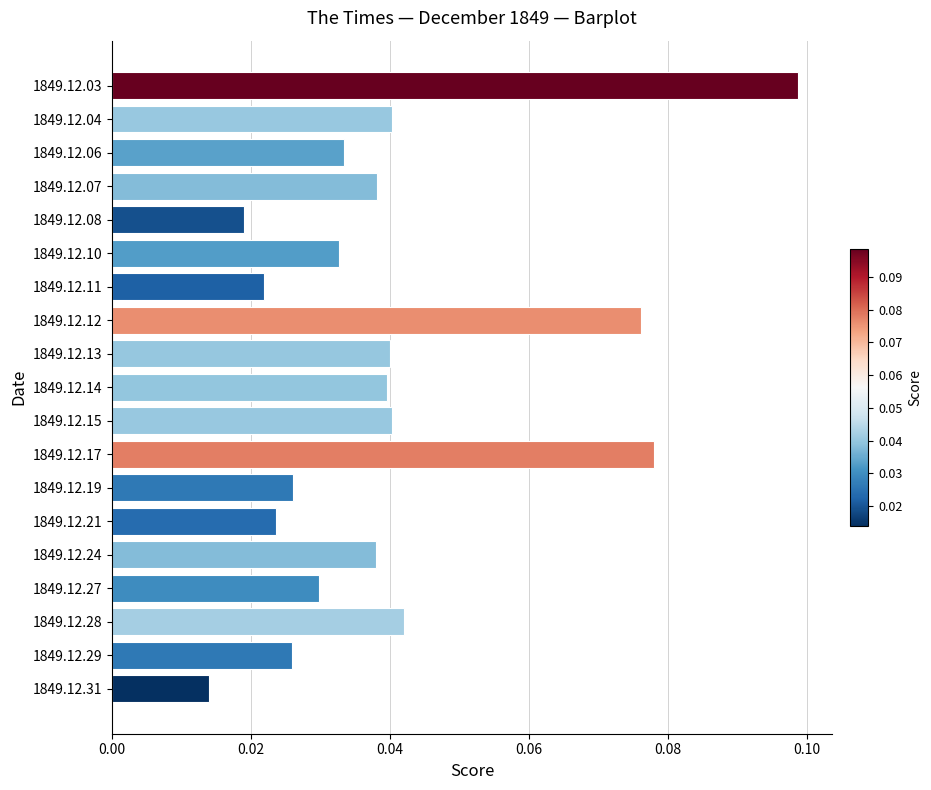

Count the values in the range 0 to 1.

19